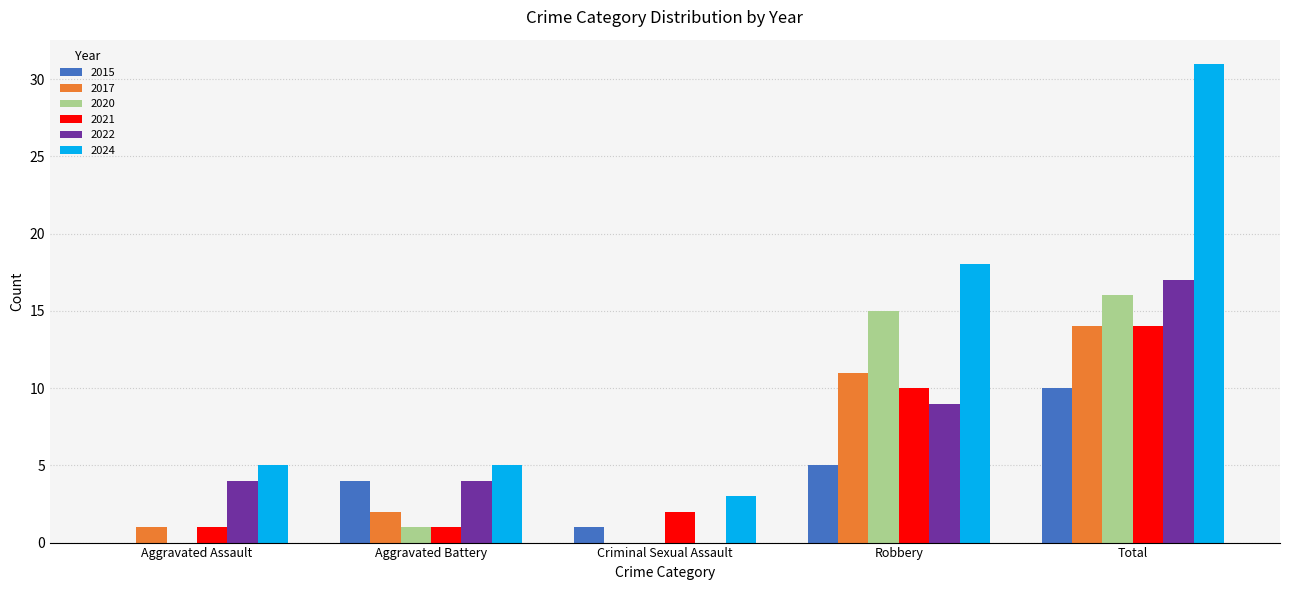

What is the total value across all series at Total?

102